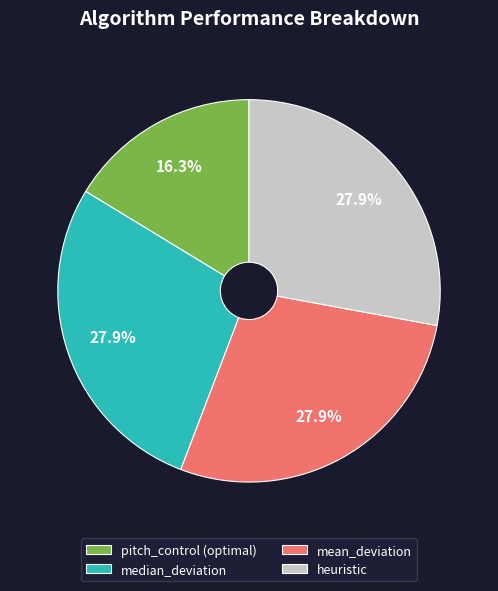

Count the number of slices in the pie.

4